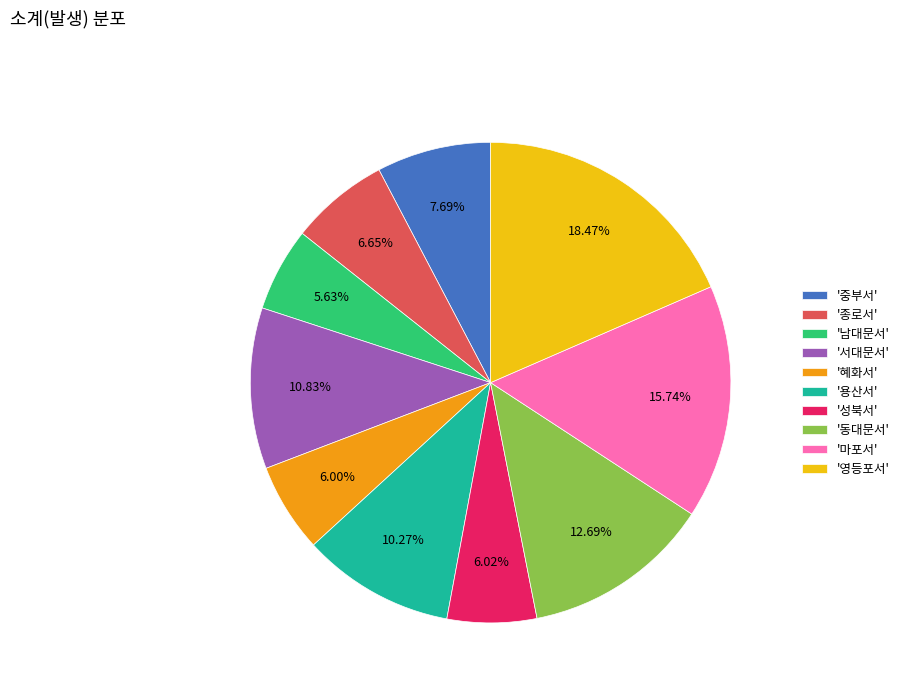

Which has a higher value, '서대문서' or '혜화서'?

'서대문서'